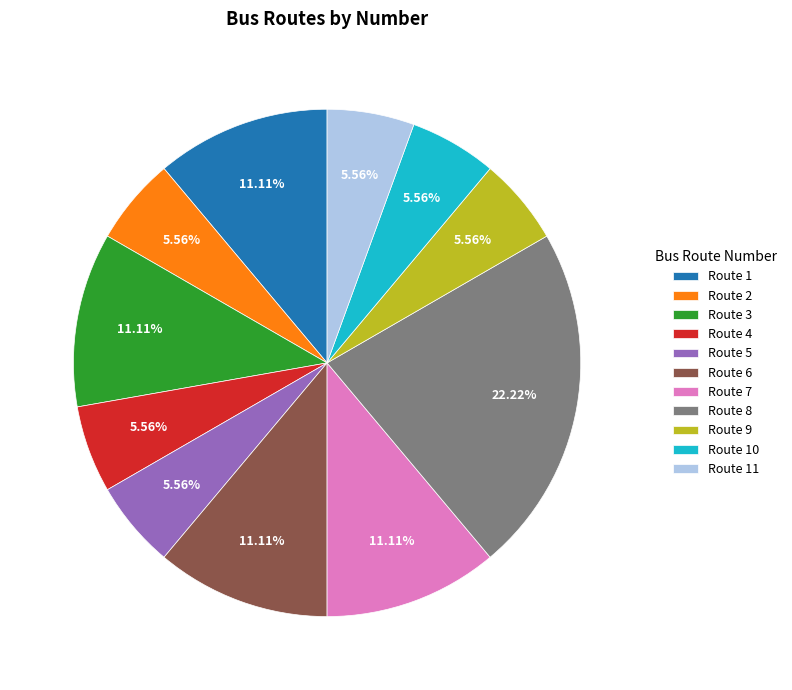

Which has a higher value, Route 5 or Route 8?

Route 8